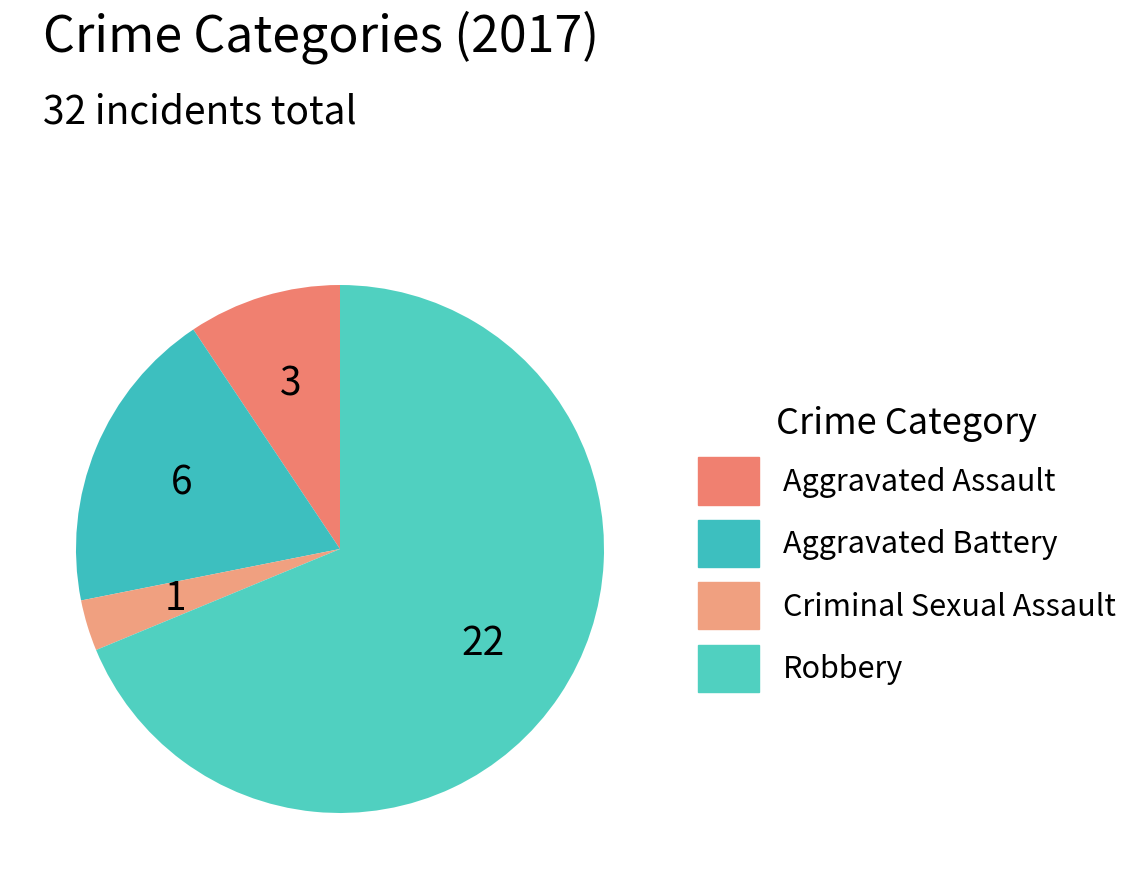

Rank the categories by value from lowest to highest.

Criminal Sexual Assault, Aggravated Assault, Aggravated Battery, Robbery